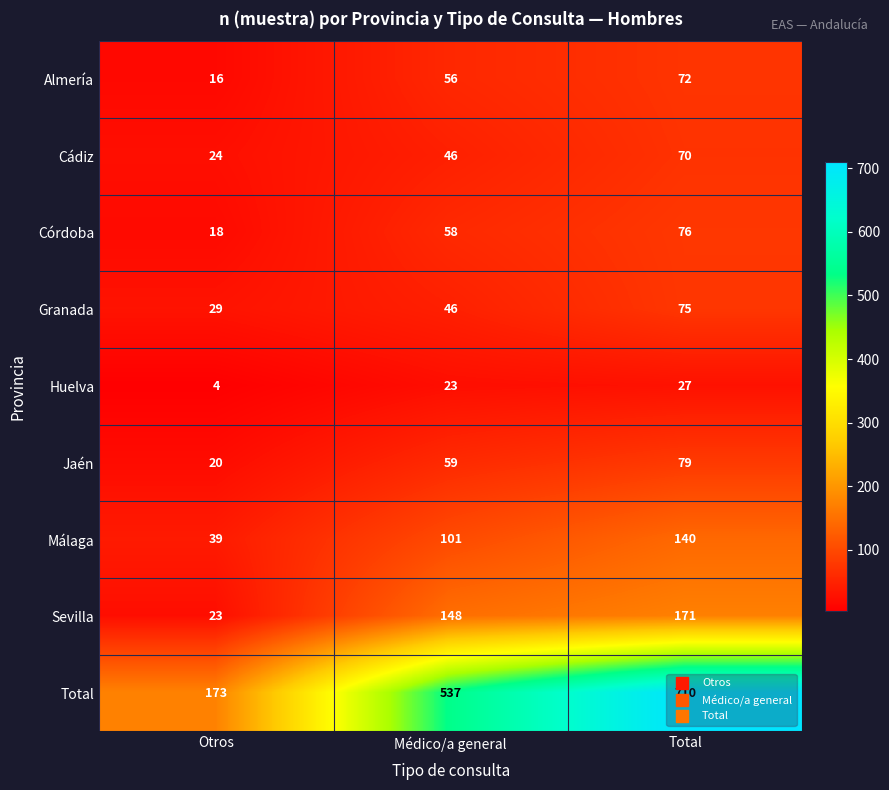

Read the Almería value at Otros, to the nearest 5.

15